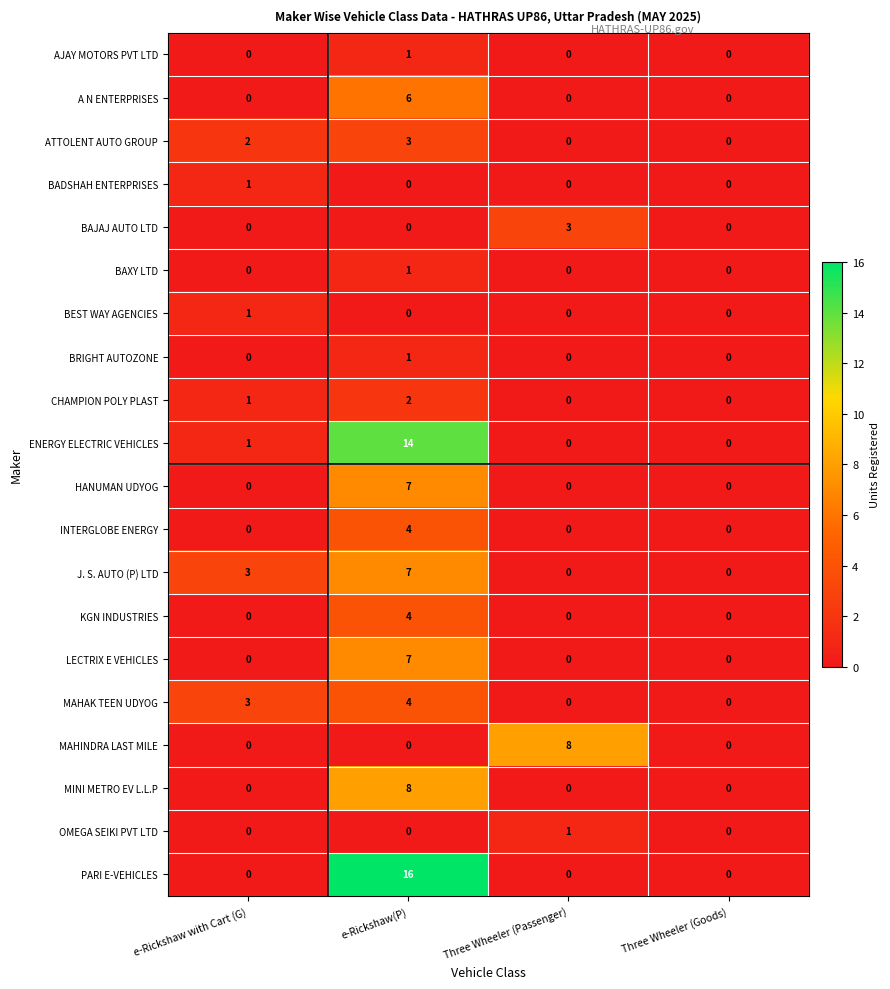

What is the total value across all series at e-Rickshaw with Cart (G)?

12